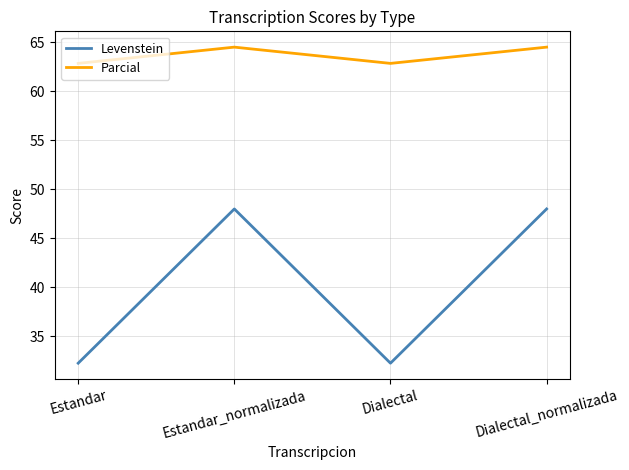

What is the total value across all series at Estandar_normalizada?

112.5